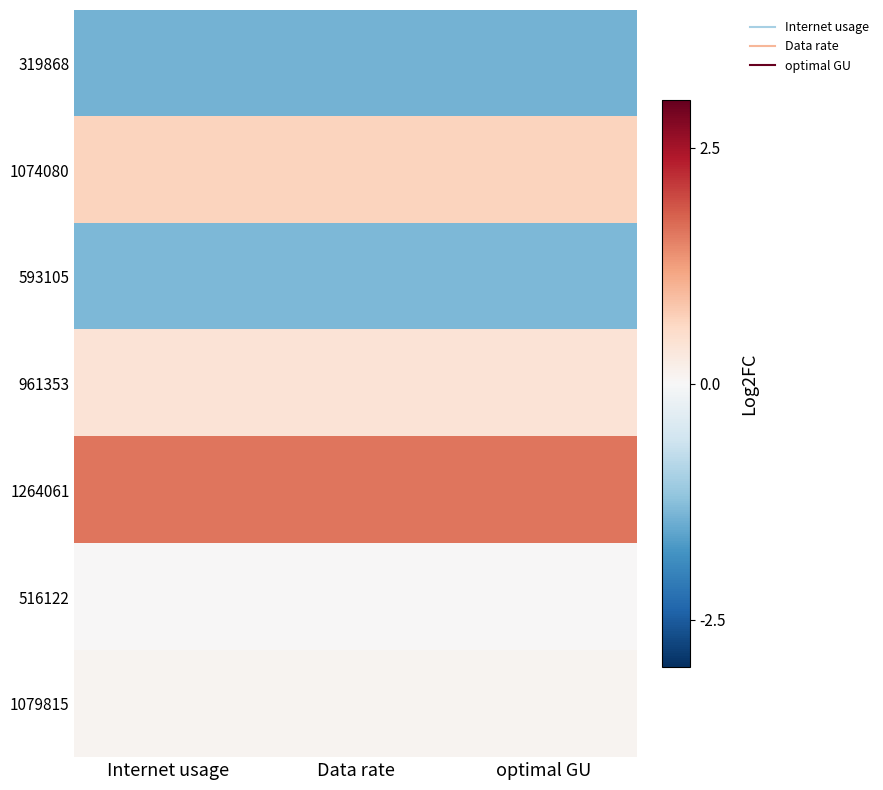

What is the maximum value shown in the chart?

1.6